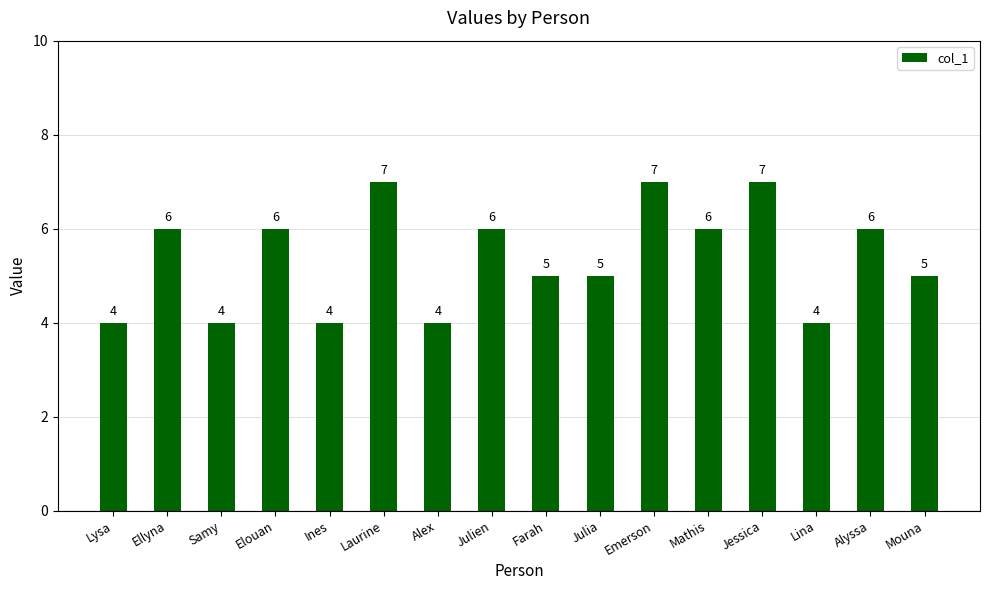

The chart shows a value of 6 at Alyssa. True or false?

True